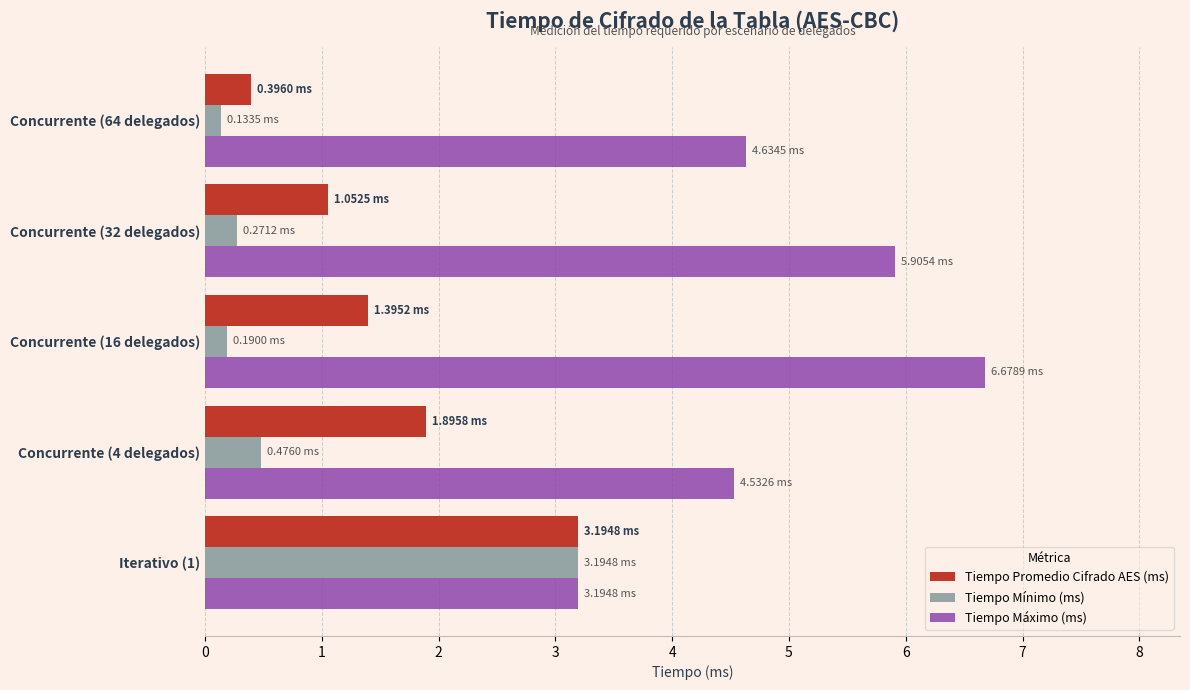

Rank the series by their average value, from lowest to highest.

Tiempo Mínimo (ms), Tiempo Promedio Cifrado AES (ms), Tiempo Máximo (ms)